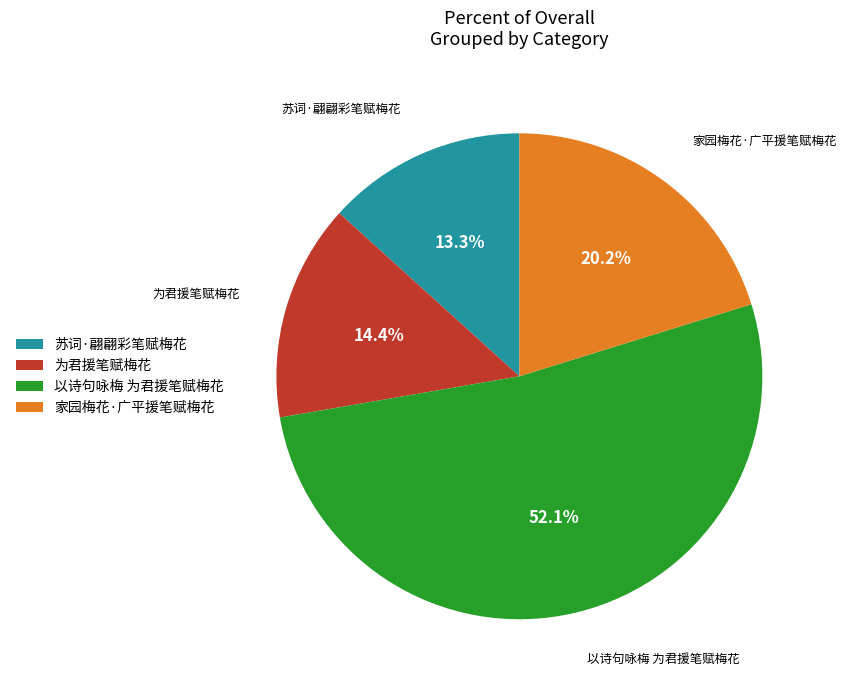

To the nearest percent, what is the combined percentage of 为君援笔赋梅花 and 家园梅花·广平援笔赋梅花?

35%